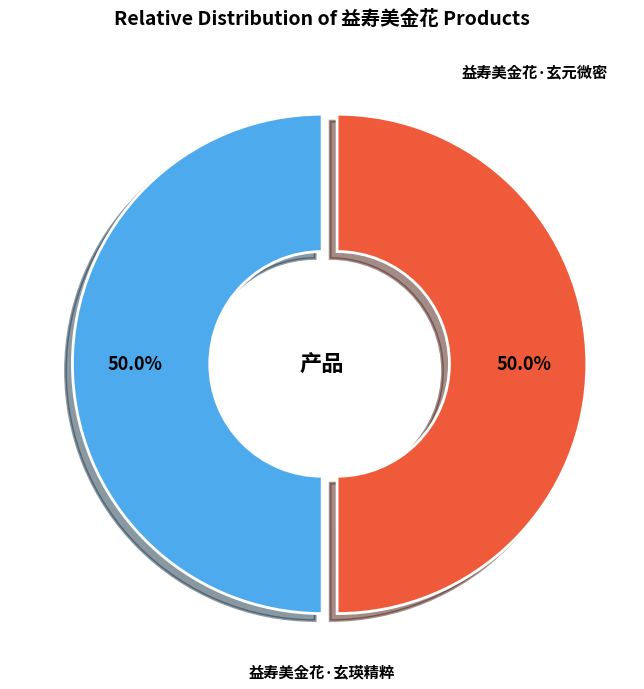

Combined, do 益寿美金花·玄元微密 and 益寿美金花·玄瑛精粹 account for over 50%?

Yes